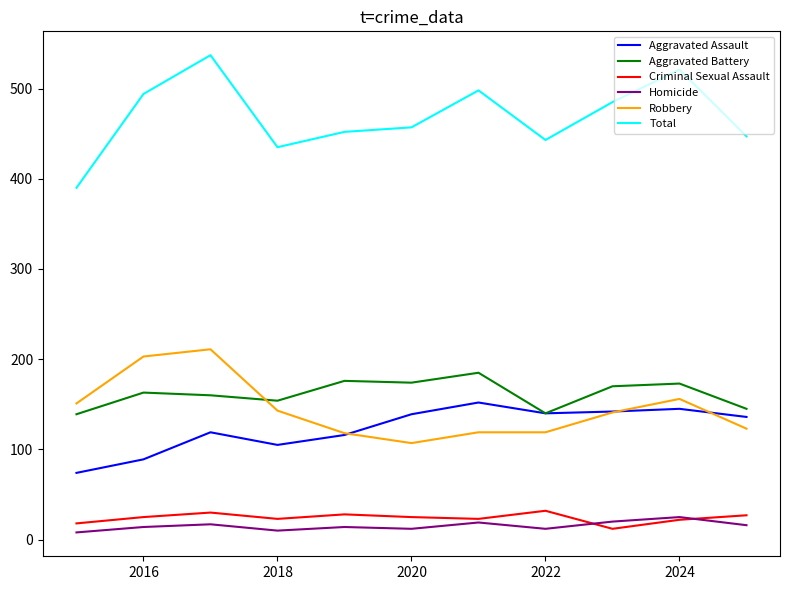

True or false: Aggravated Assault has more than 1 points higher than both neighbors.

True